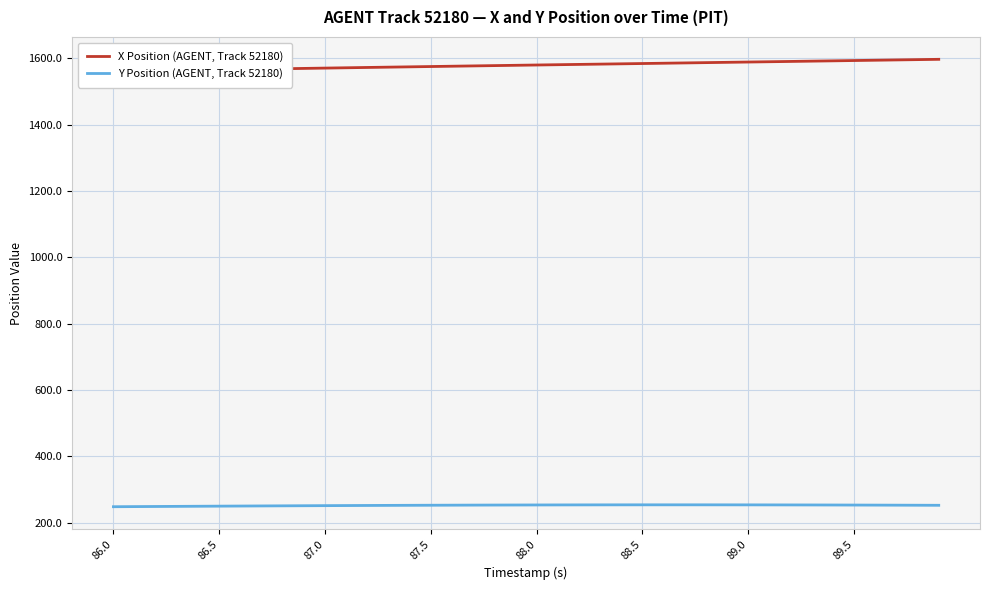

How many lines are shown in the chart?

2